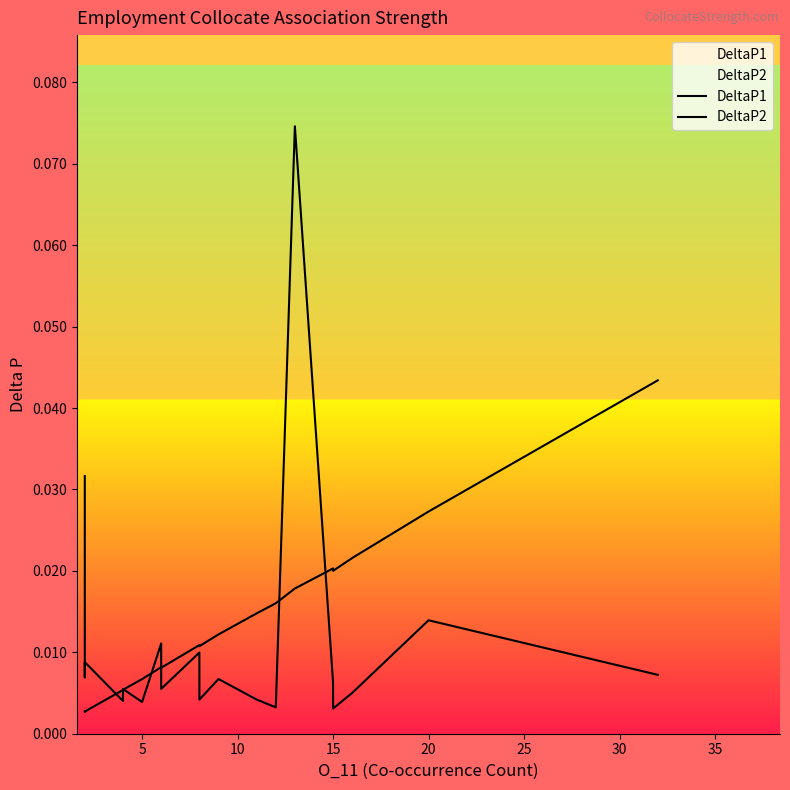

What is the sum of all DeltaP2 values?

0.3